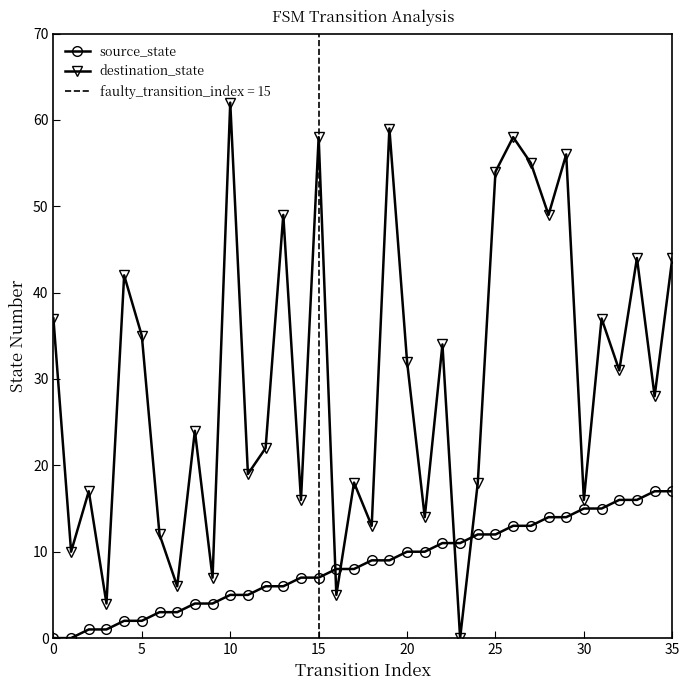

At which label is destination_state closest to 31?

32